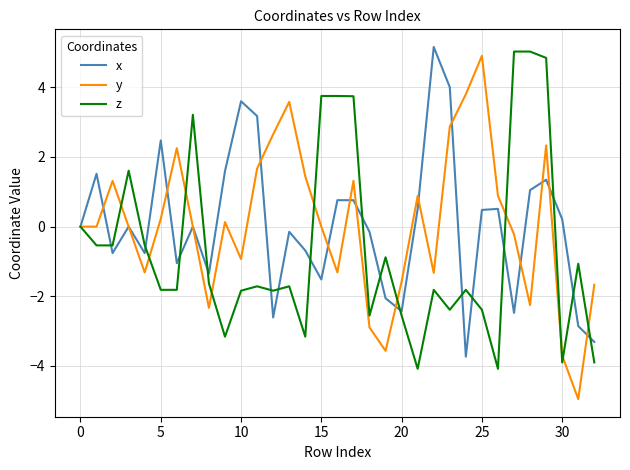

List the series in order of their peak value, lowest first.

y, z, x